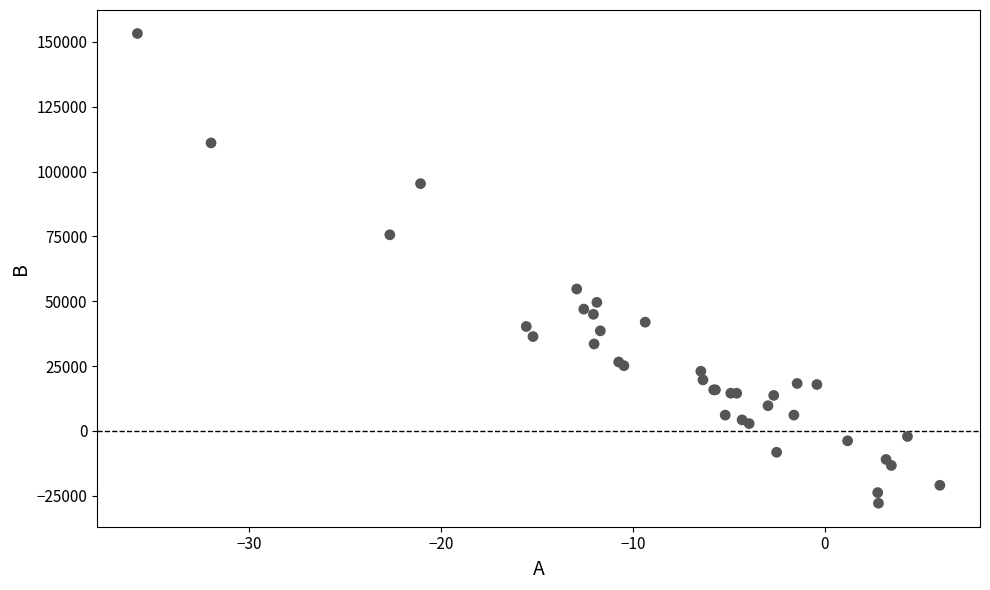

What Y value in the scatter plot is closest to 62702?

54745.0